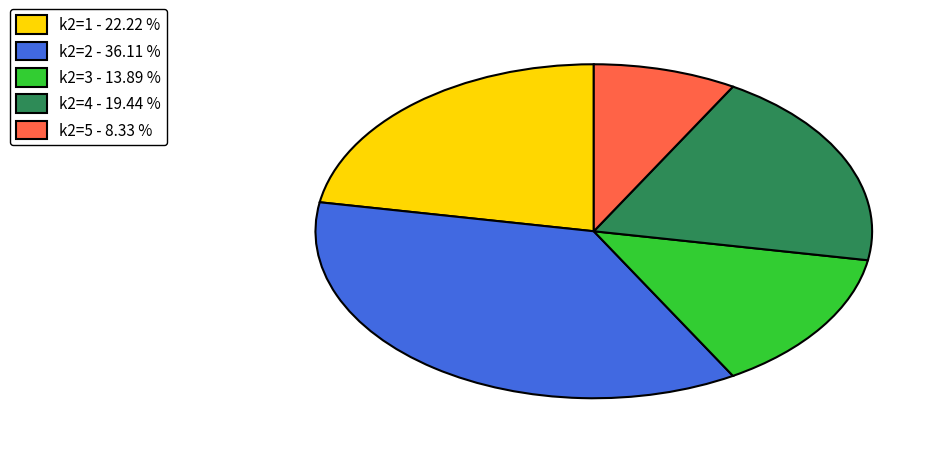

Do k2=3 - 13.89 % and k2=1 - 22.22 % together represent more than half of the pie?

No